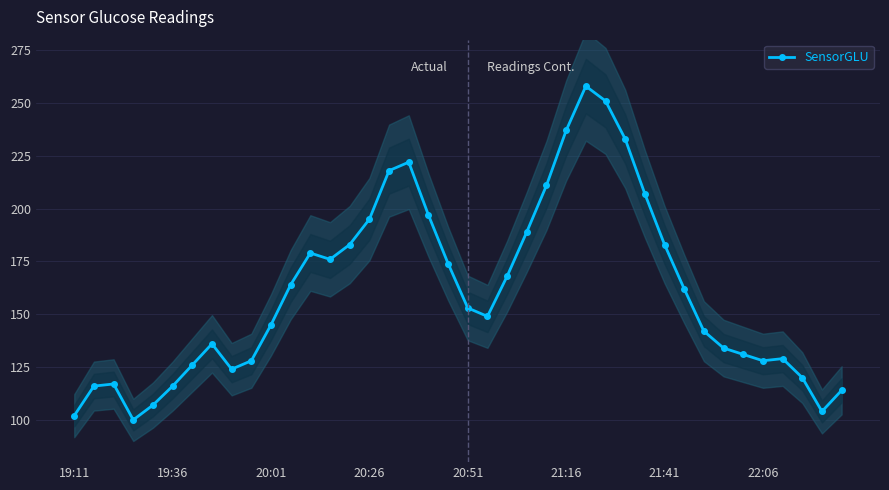

True or false: SensorGLU has more than 2 points higher than both neighbors.

True